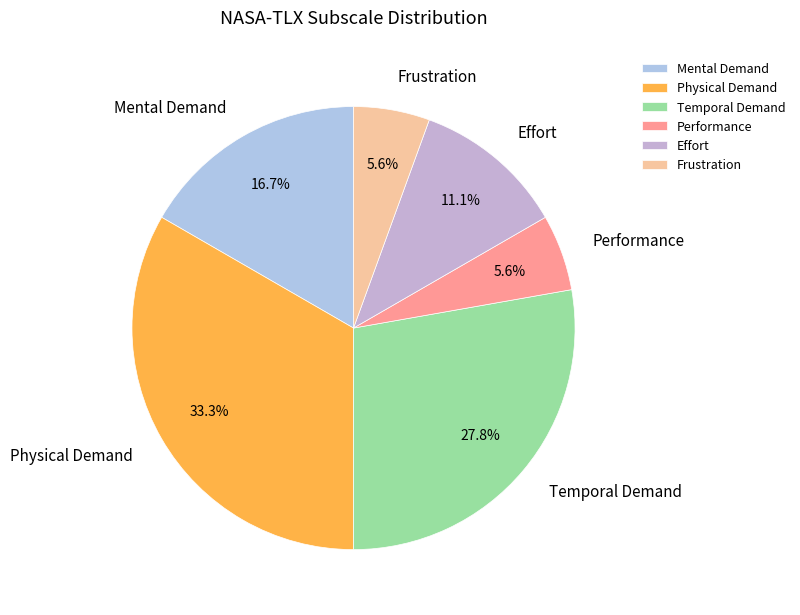

How many slices are in this pie chart?

6